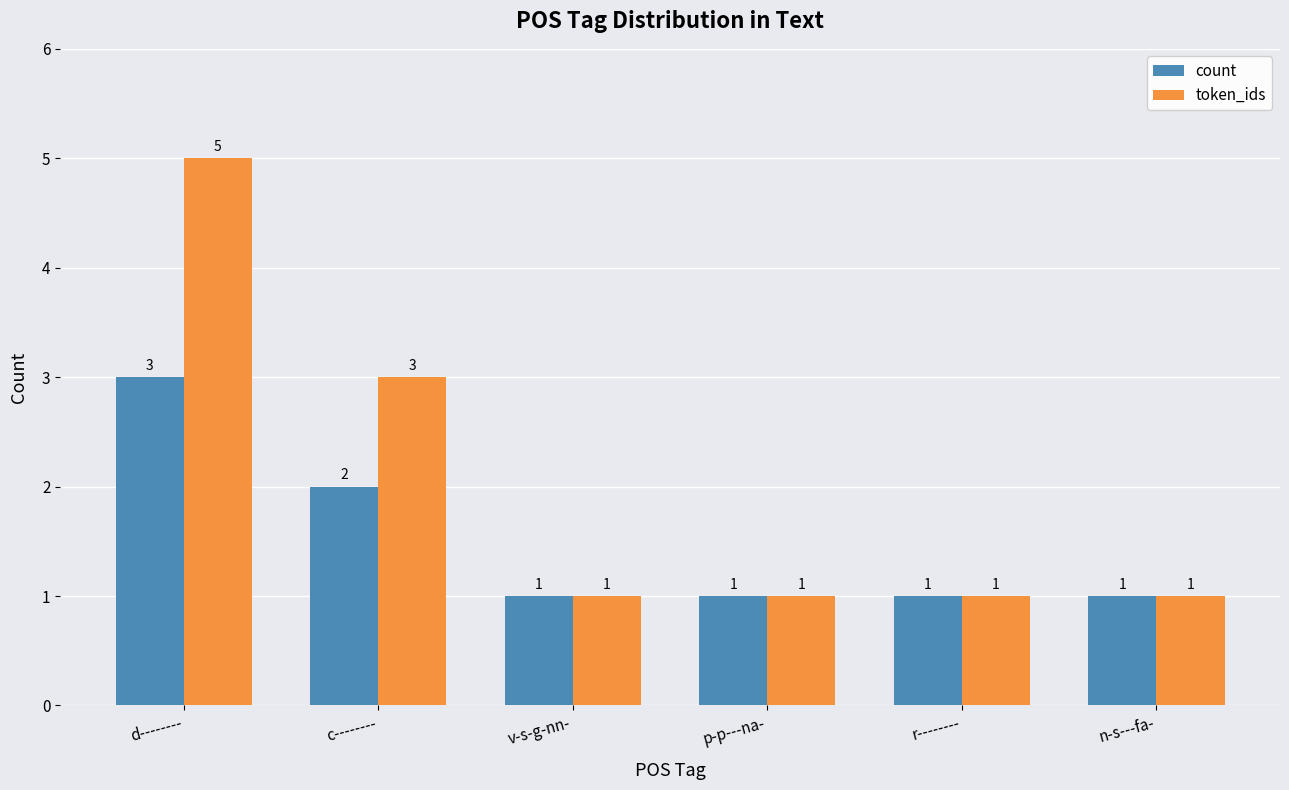

Reading left to right, transcribe all the data shown in this chart.

count: d--------=3	c--------=2	v-s-g-nn-=1	p-p---na-=1	r--------=1	n-s---fa-=1
token_ids: d--------=5	c--------=3	v-s-g-nn-=1	p-p---na-=1	r--------=1	n-s---fa-=1